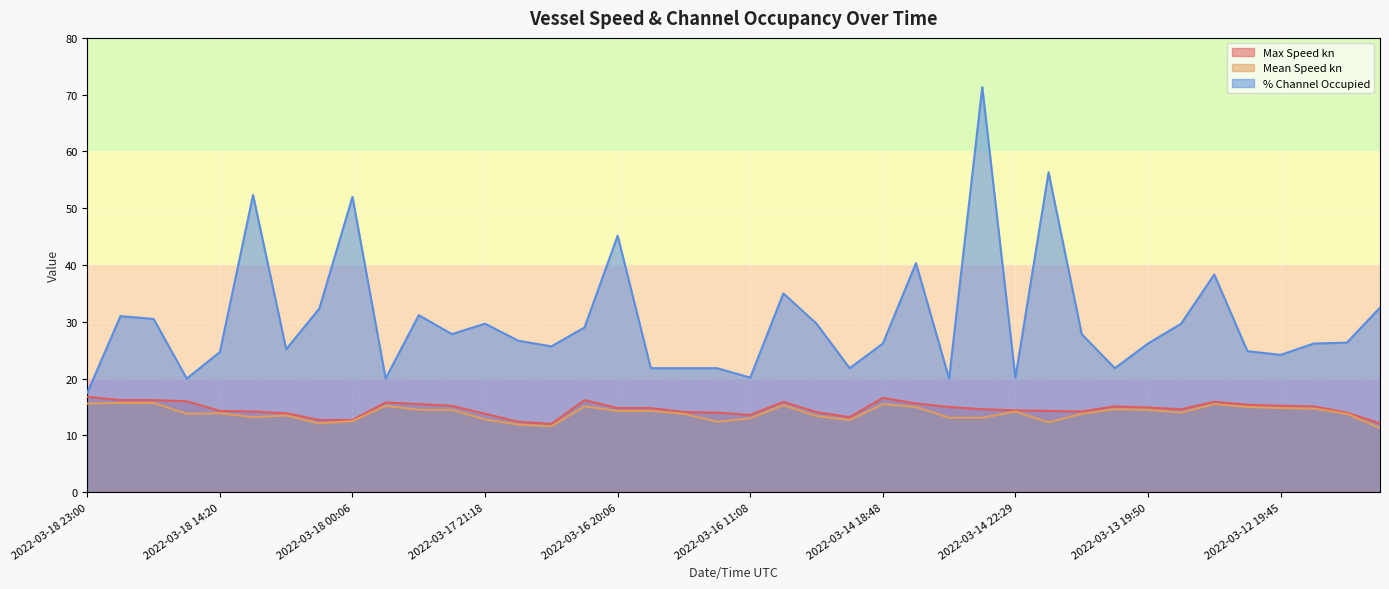

Where is % Channel Occupied nearest to the value 44?

2022-03-16 20:06